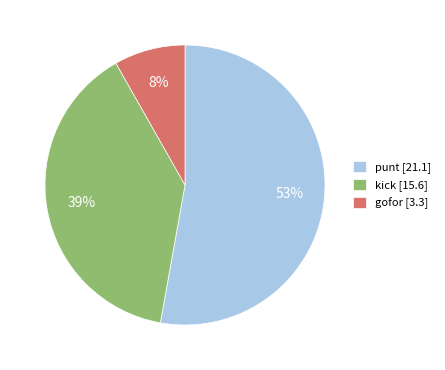

To the nearest percent, what is the combined percentage of gofor and punt?

61%